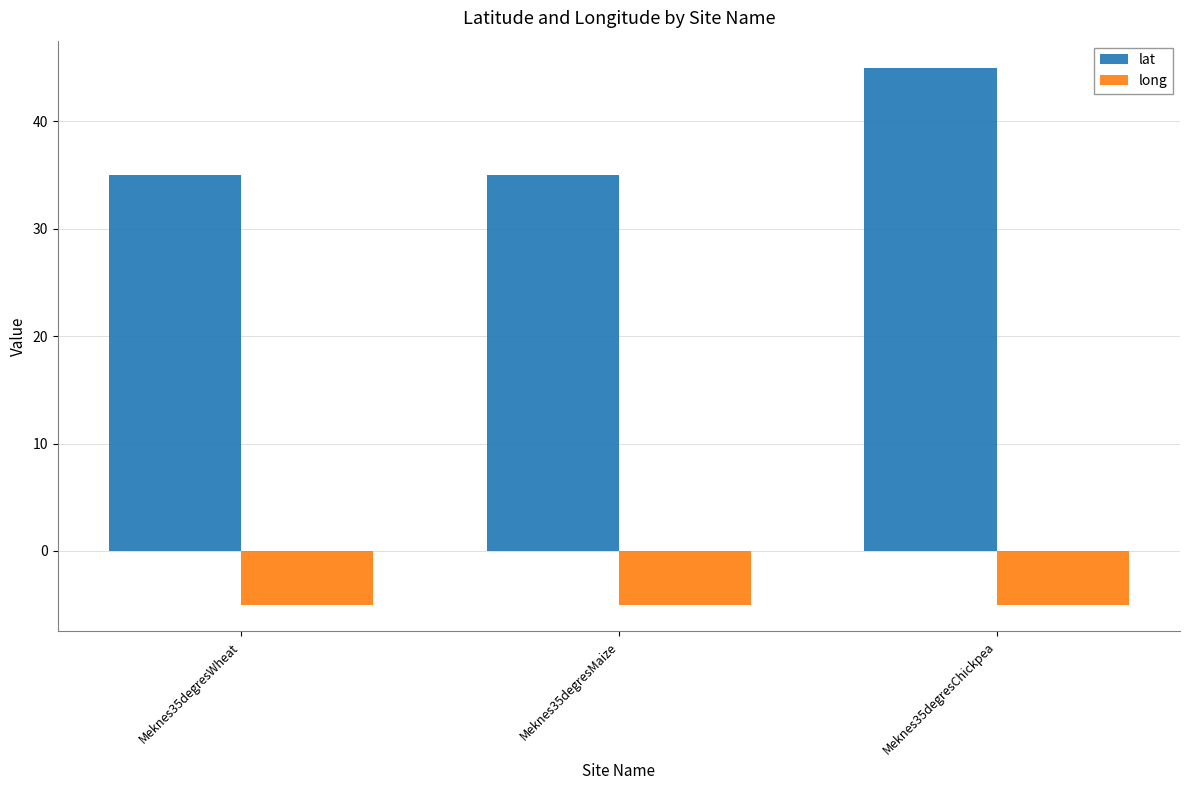

Which series has the largest range (max minus min)?

lat